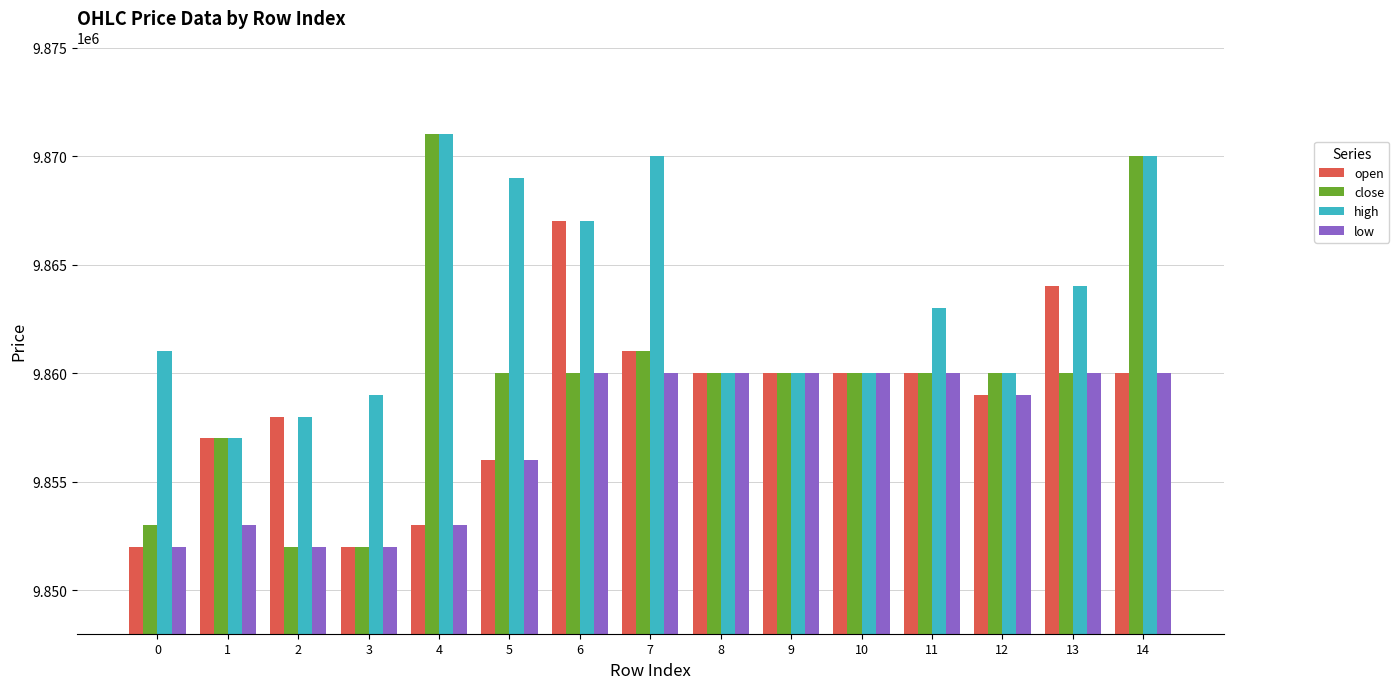

Which series changed the most between 0 and 12?

open